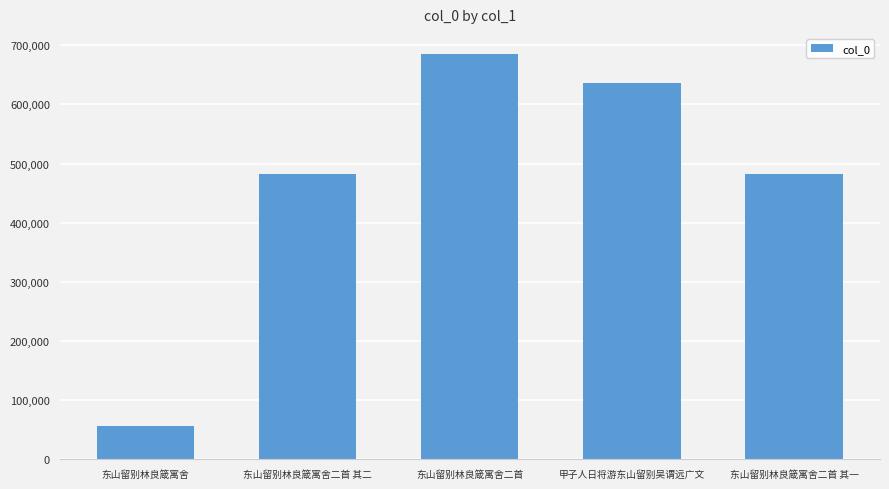

Where is the data nearest to the value 370597?

东山留别林良箴寓舍二首 其一